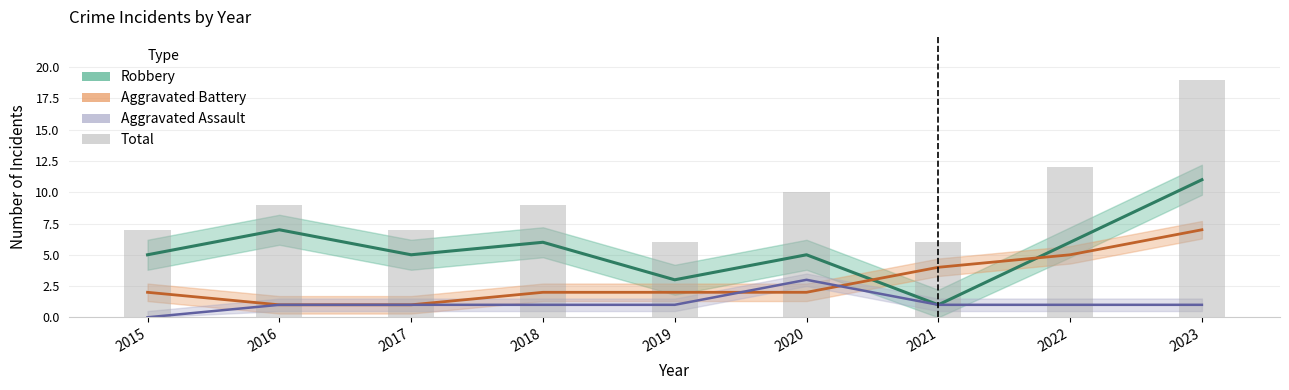

Is it true that Aggravated Assault (line) equals 0 at 2015?

True